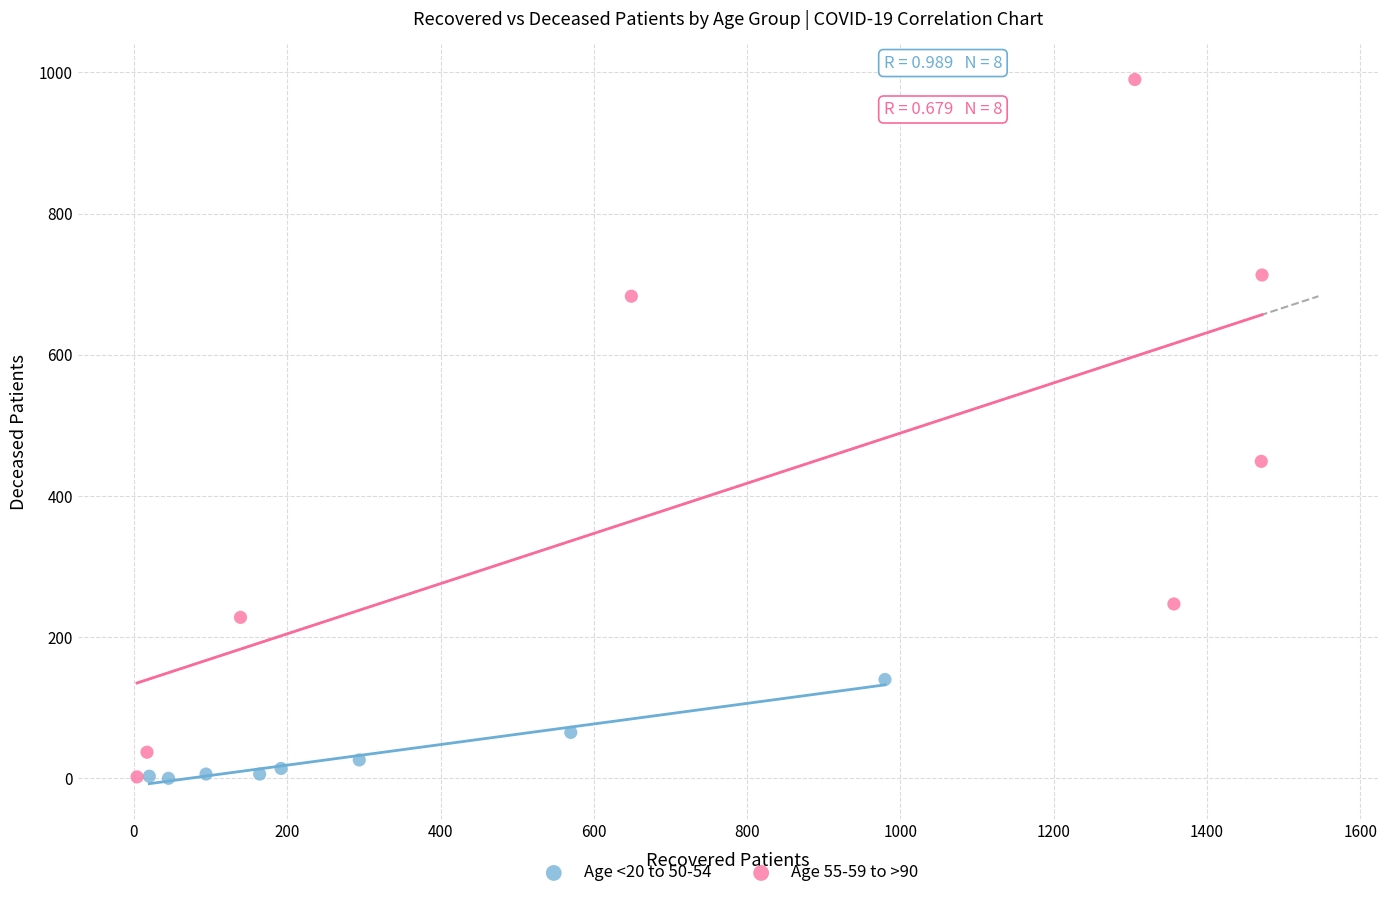

What are all the series names shown in the legend?

Age <20 to 50-54, Age 55-59 to >90